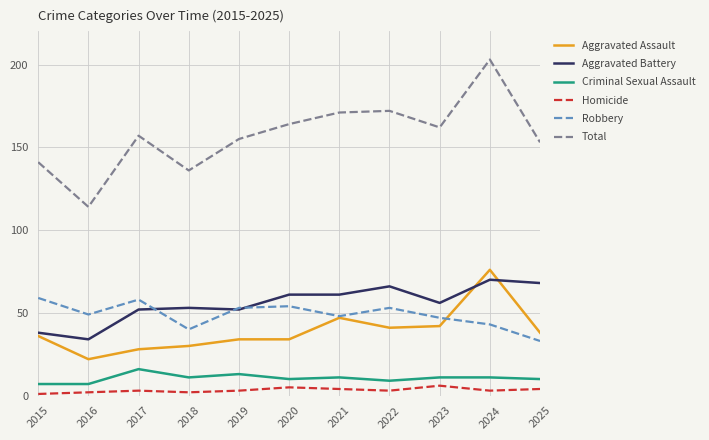

Which series has the largest range (max minus min)?

Total